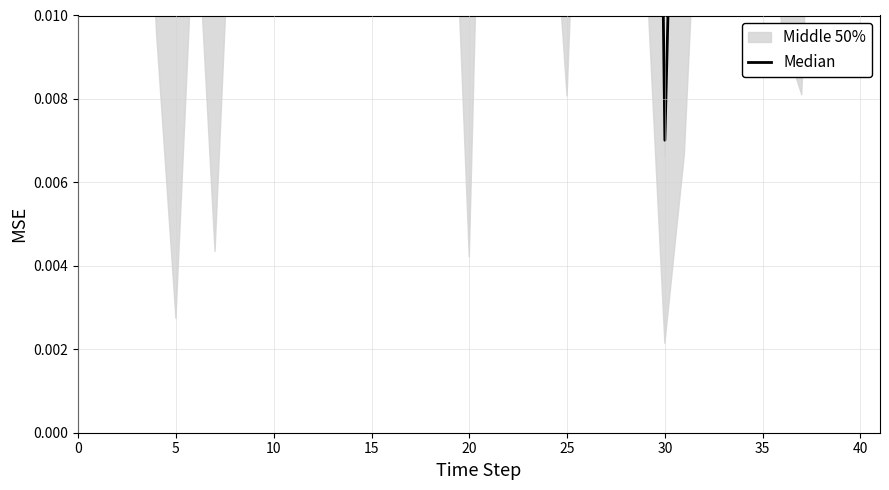

True or false: the data shows 0.0 at 5.

False